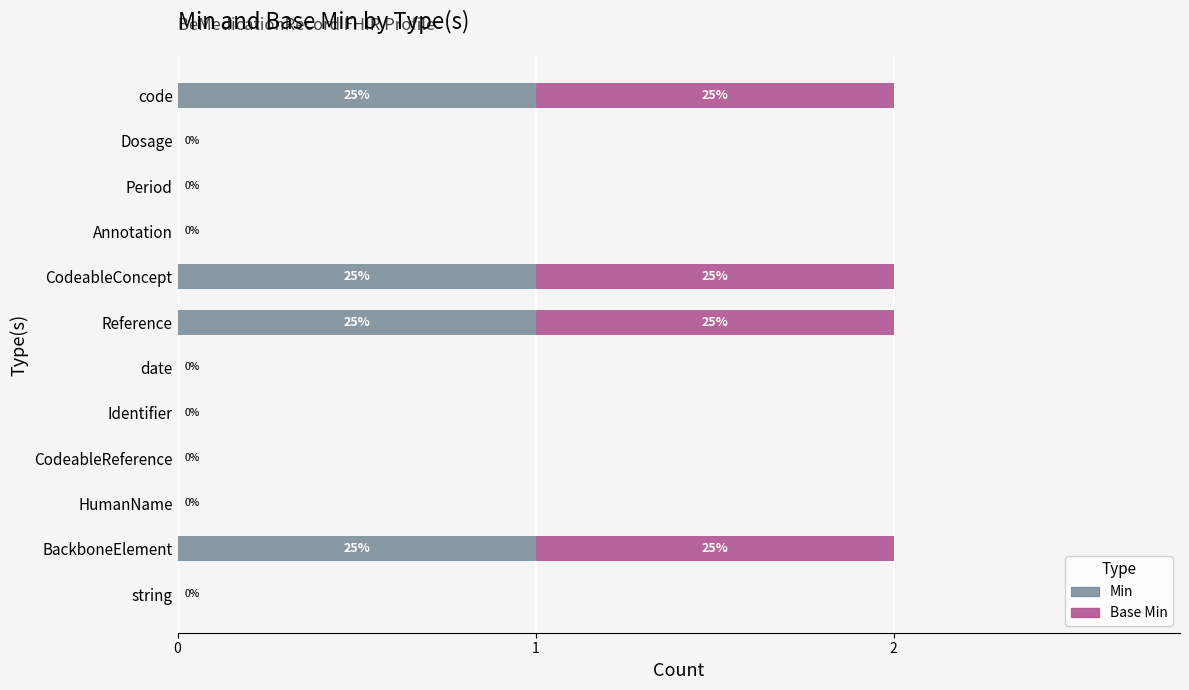

How many Min values are between 0 and 1?

12